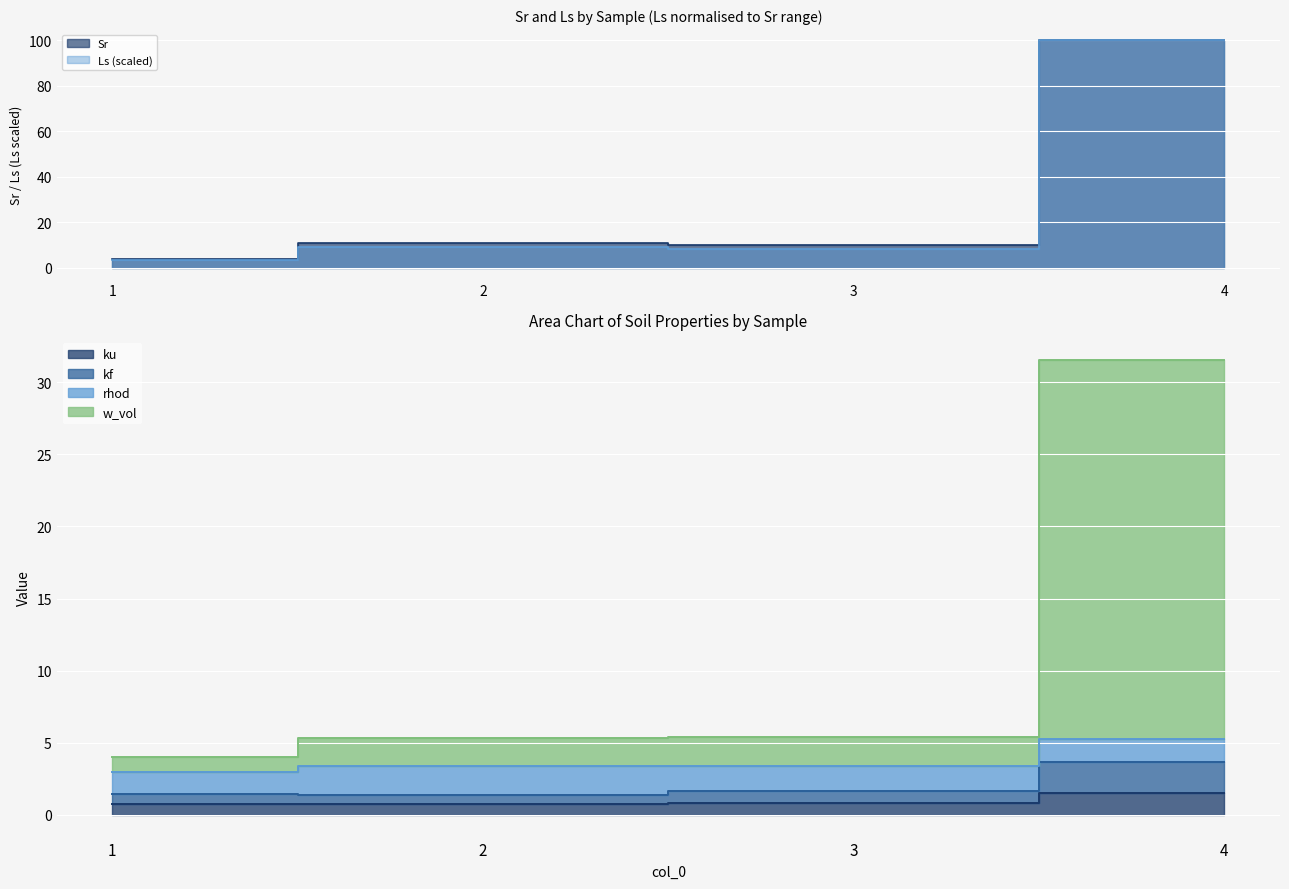

True or false: w_vol has a value of 53.3 at 4.

False